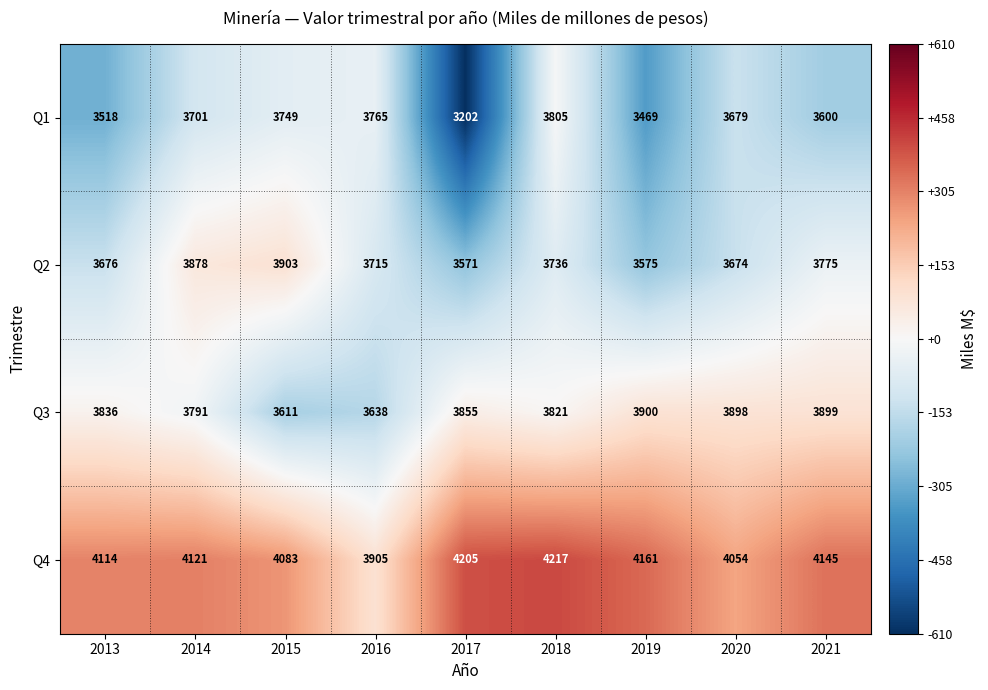

Is it true that Q4 equals 5504 at 2014?

False